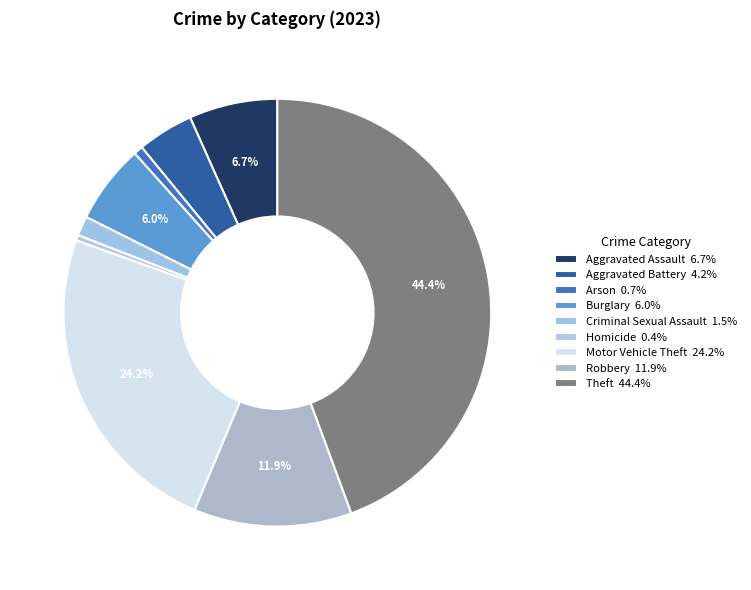

The Motor Vehicle Theft slice represents 24% of the pie. True or false?

True